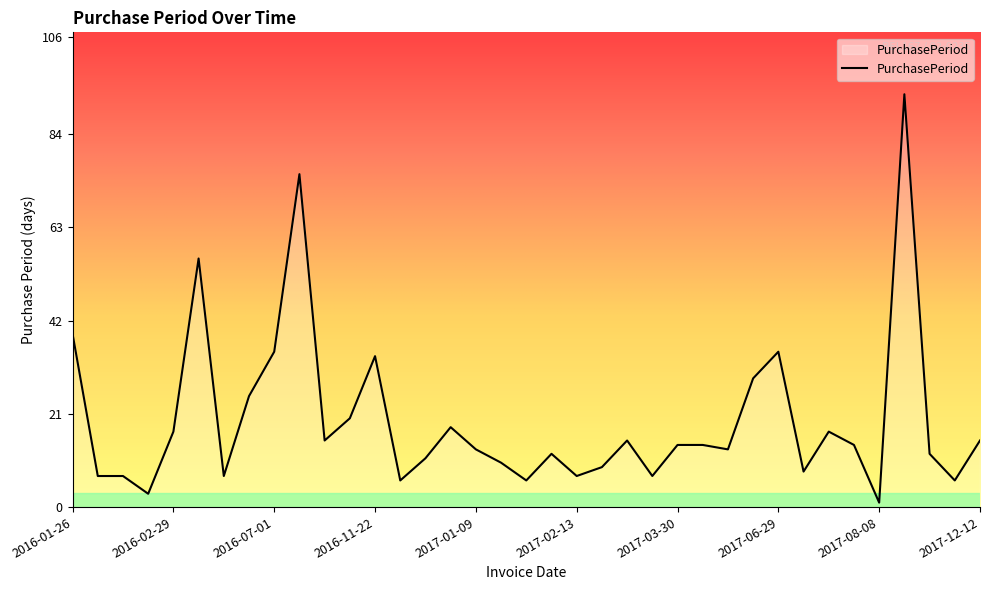

What is the difference between the maximum and minimum values?

92